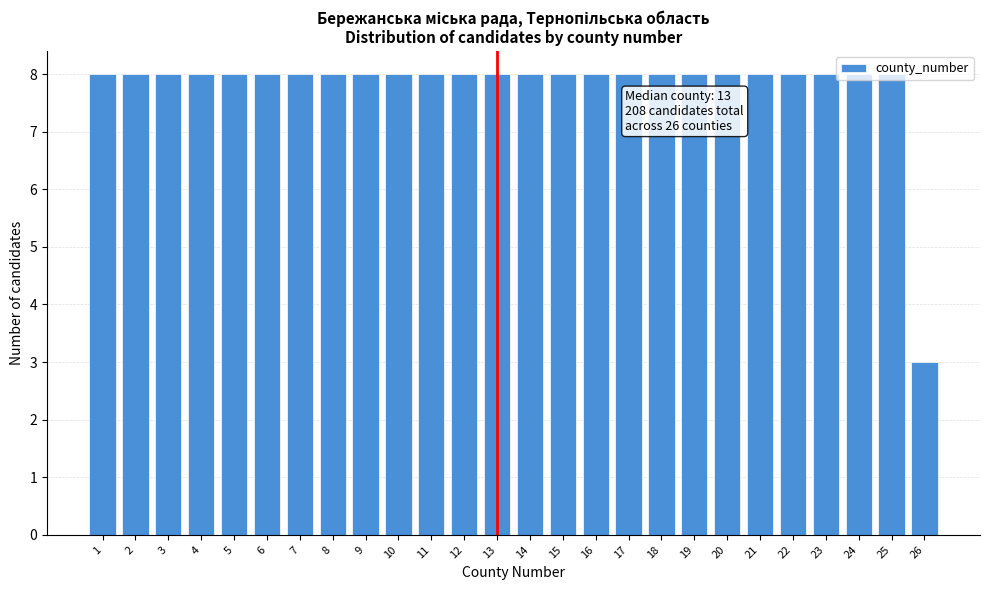

What is the greatest value displayed?

8